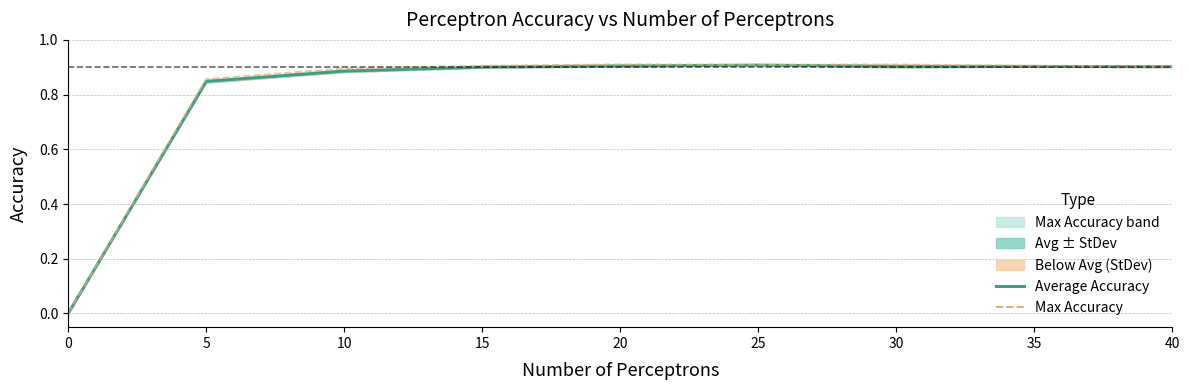

True or false: Average Accuracy has more than 2 interior local peaks.

False